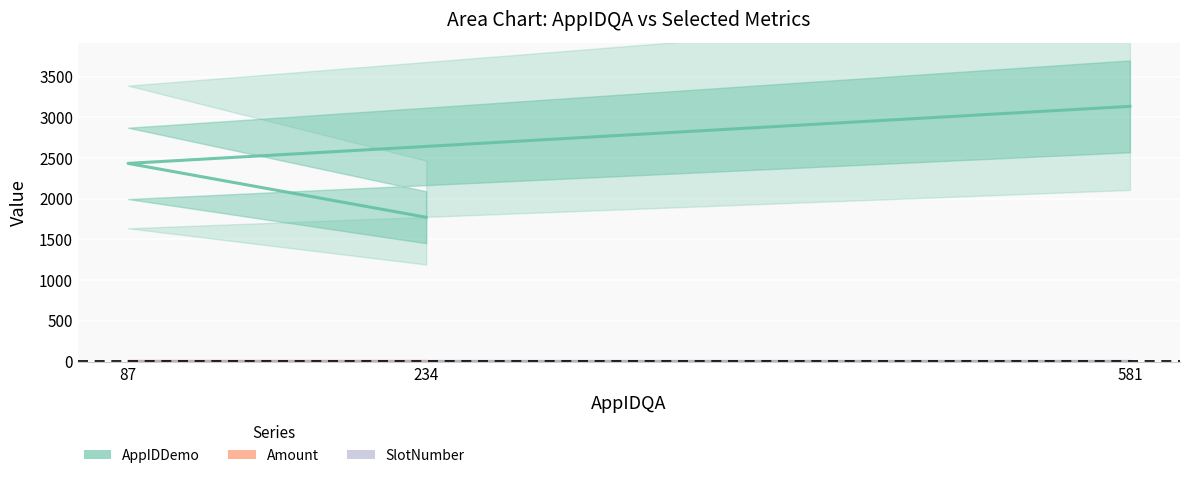

Reading right to left, transcribe all the data shown in this chart.

AppIDDemo: 581=3136.0	87=2435.0	234=1773.0
Amount: 581=10.5	87=10.5	234=10.5
SlotNumber: 581=1.0	87=1.0	234=1.0